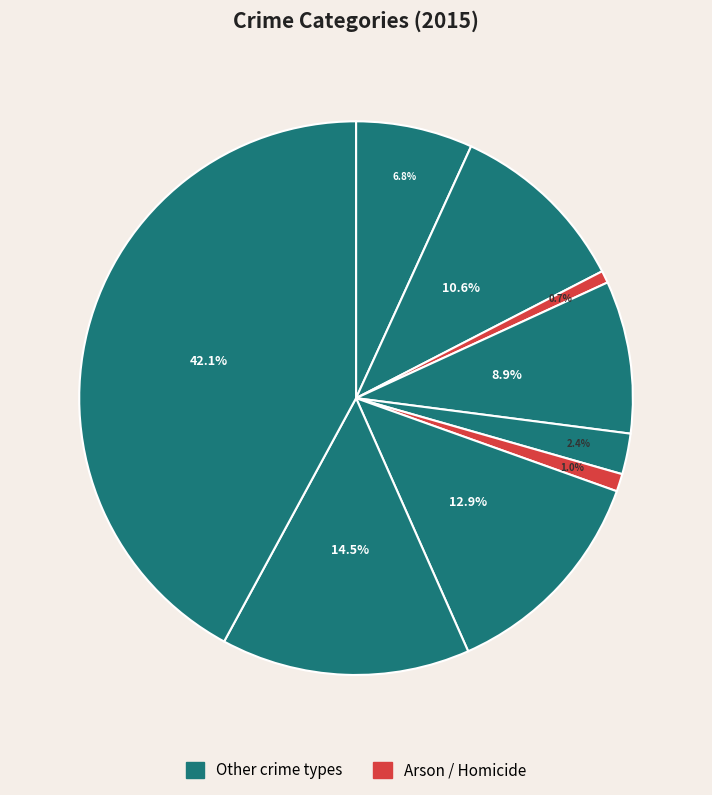

How many segments does this pie chart have?

9